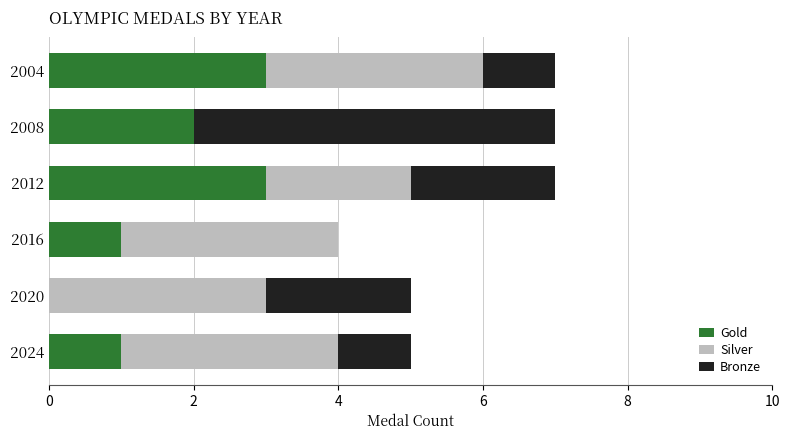

What is the total value across all series at 2024?

5